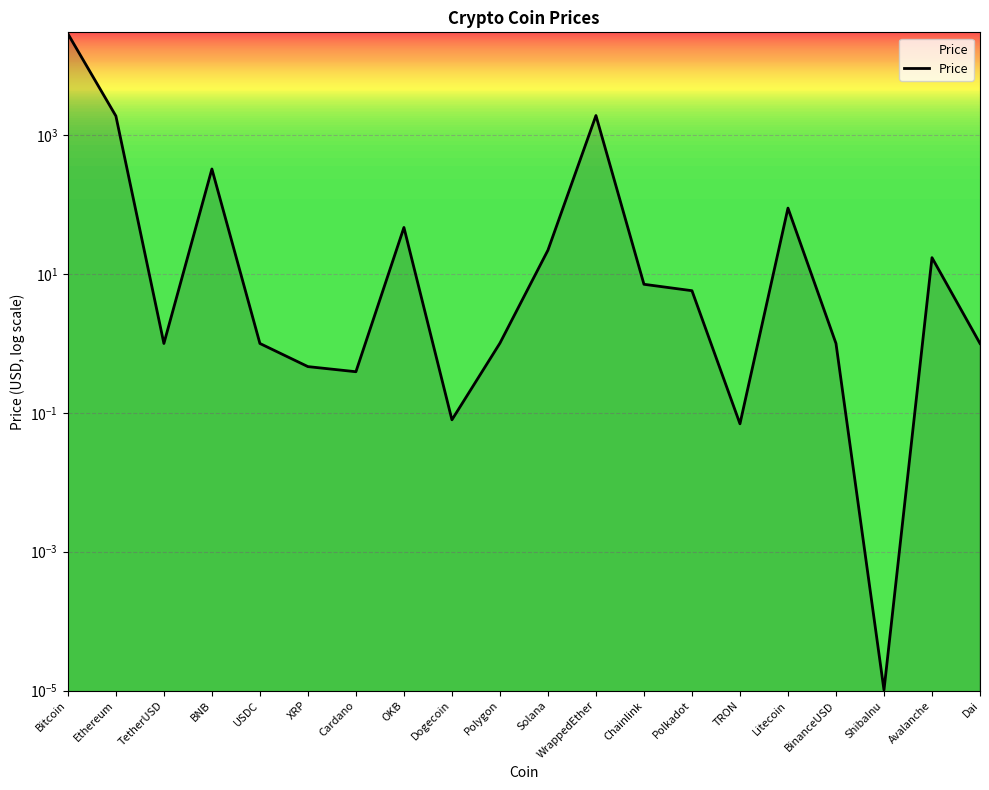

Is it true that the value at BNB is 122.7?

False